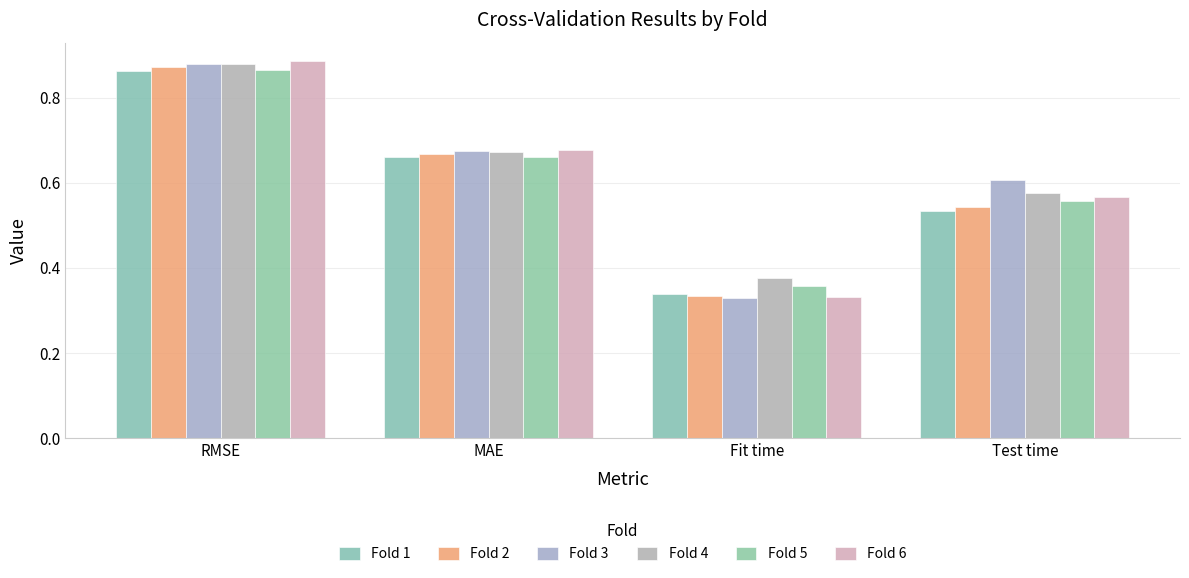

How many bars are there in total?

24